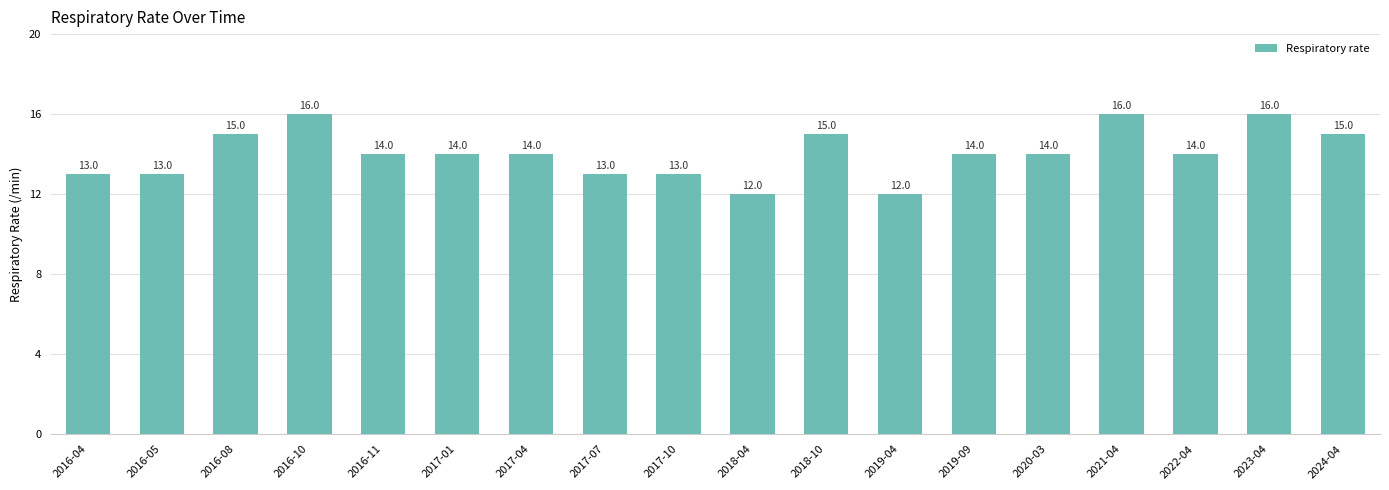

What value does the data have at 2024-04?

15